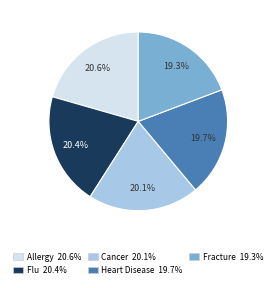

Is the sum of Heart Disease and Allergy greater than half?

No